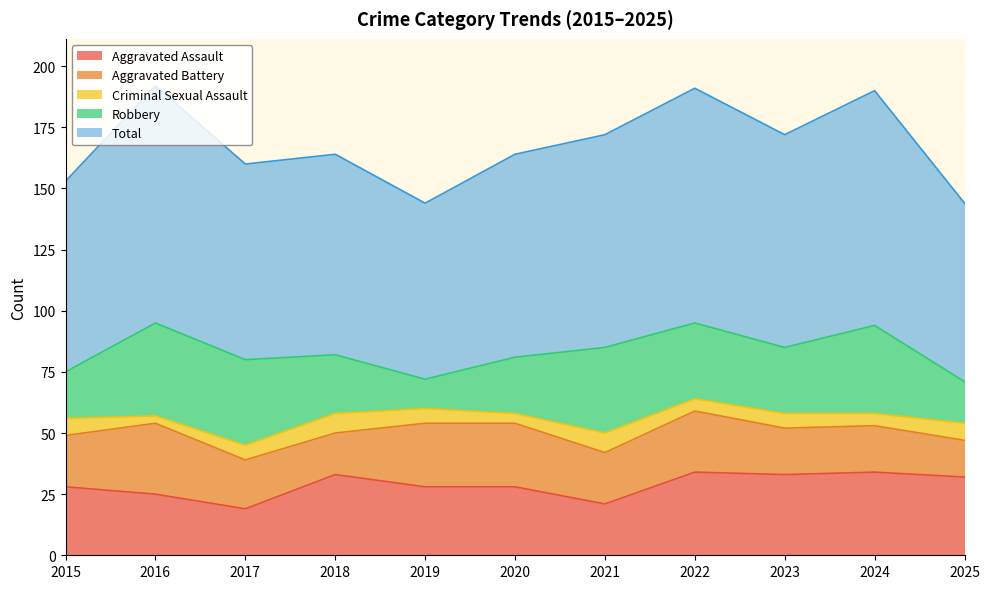

What is the maximum value shown in the chart?

97